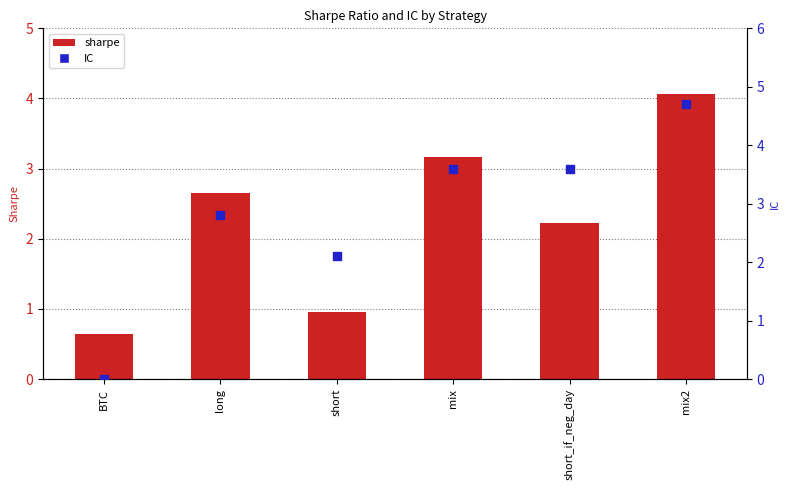

What are all the series names shown in the legend?

sharpe, IC